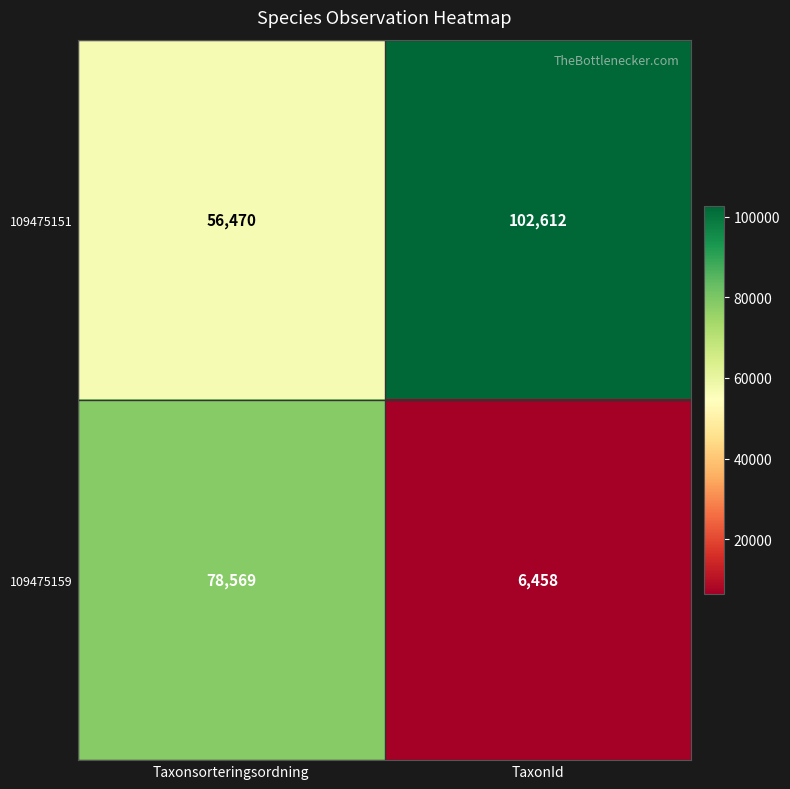

What is the minimum value shown in the chart?

6458